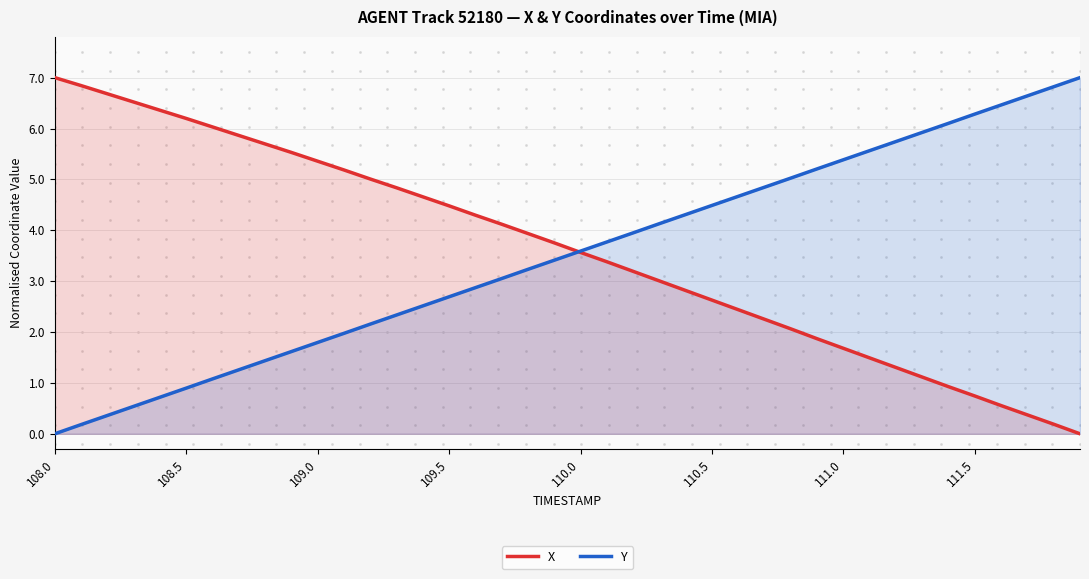

What are all the series names shown in the legend?

X, Y